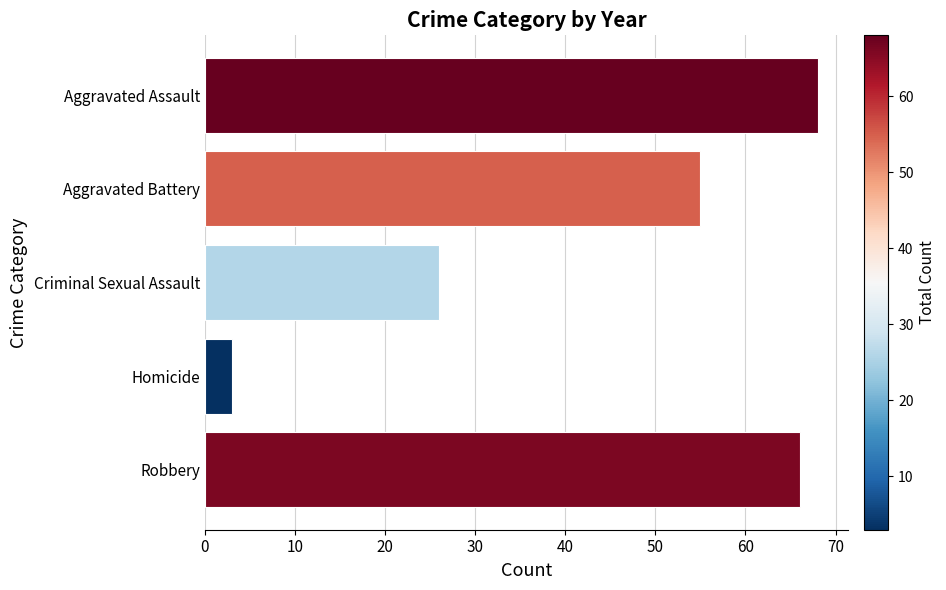

At which category does the chart reach its minimum across all series?

Homicide